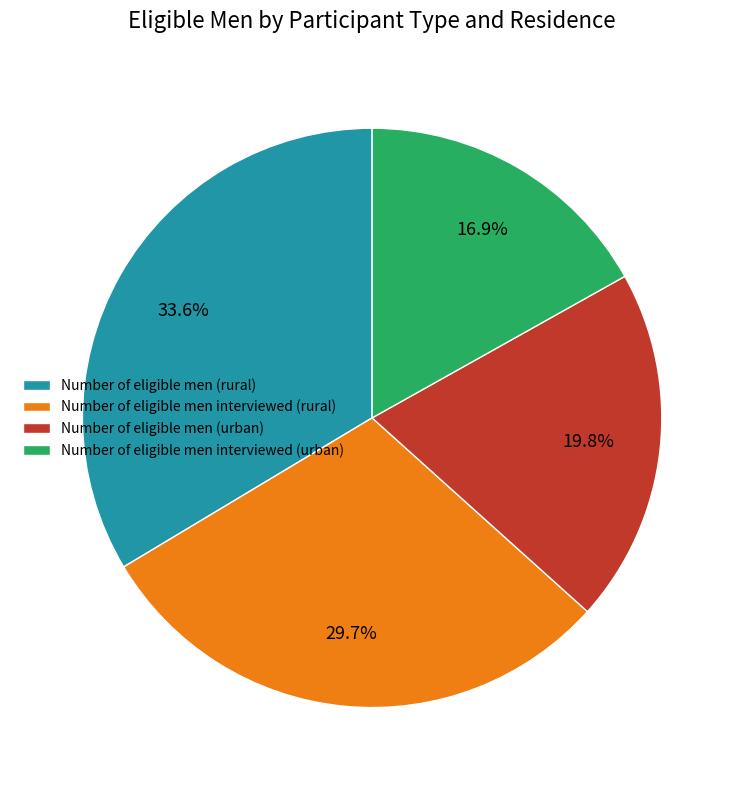

What percentage is NOT represented by Number of eligible men interviewed (urban)?

83.1%